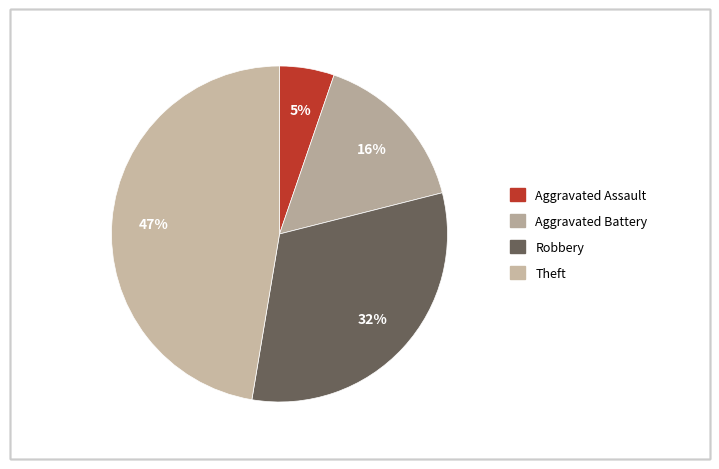

How many slices are in this pie chart?

4